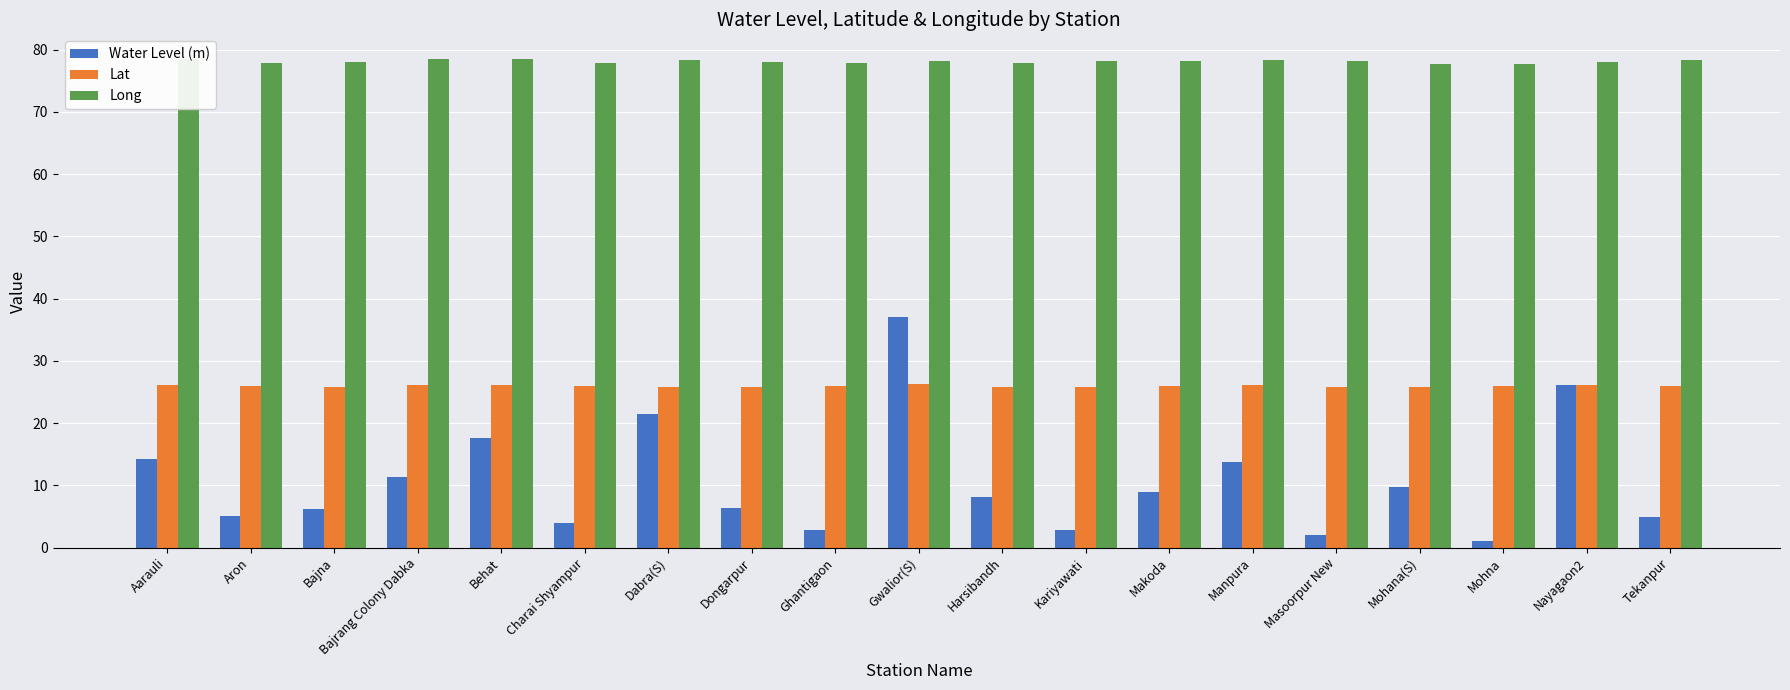

At which label does Long first exceed 78?

Aarauli